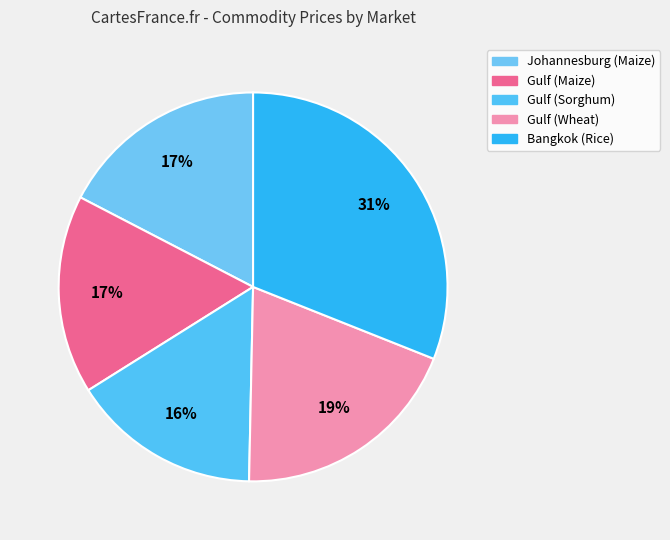

Count the number of slices in the pie.

5